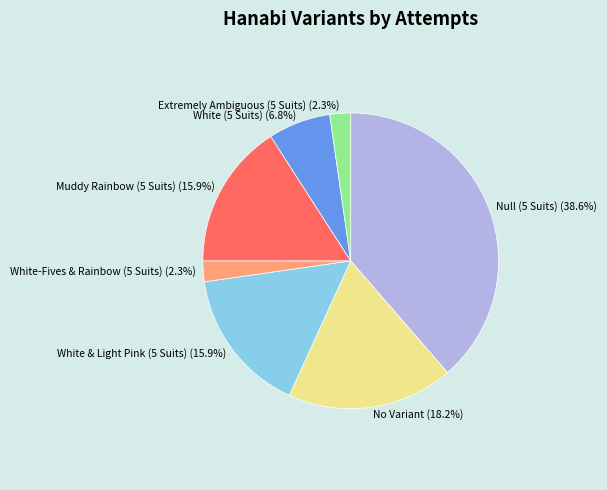

Which has a higher value, White-Fives & Rainbow (5 Suits) or Null (5 Suits)?

Null (5 Suits)